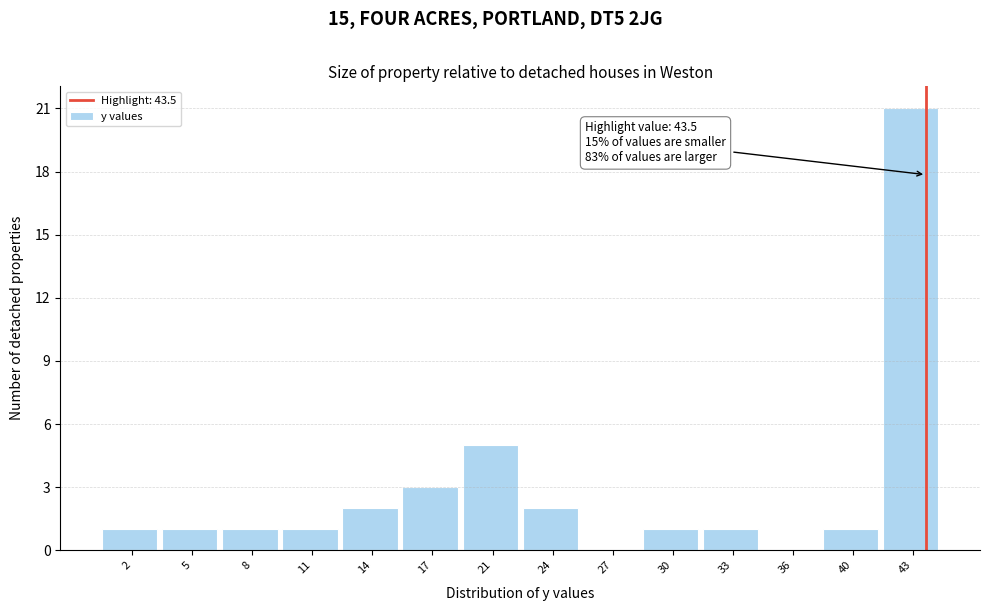

Which range on the x-axis has the tallest bar?

41.0 to 44.5